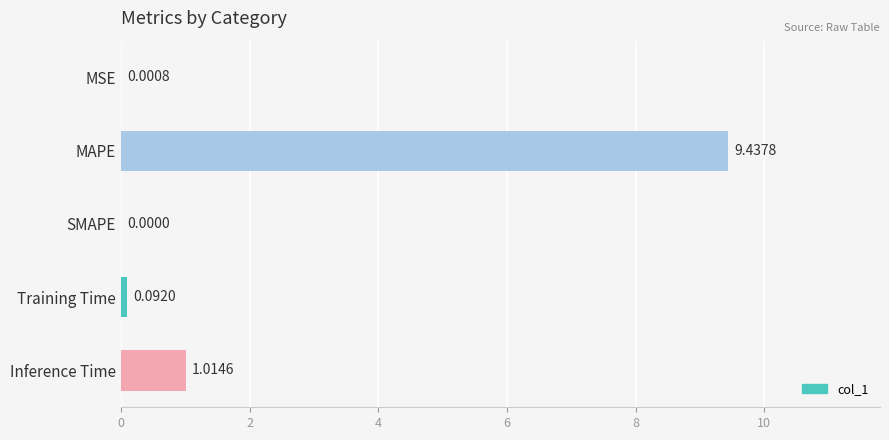

What is the sum of the values at Inference Time and MAPE?

10.5